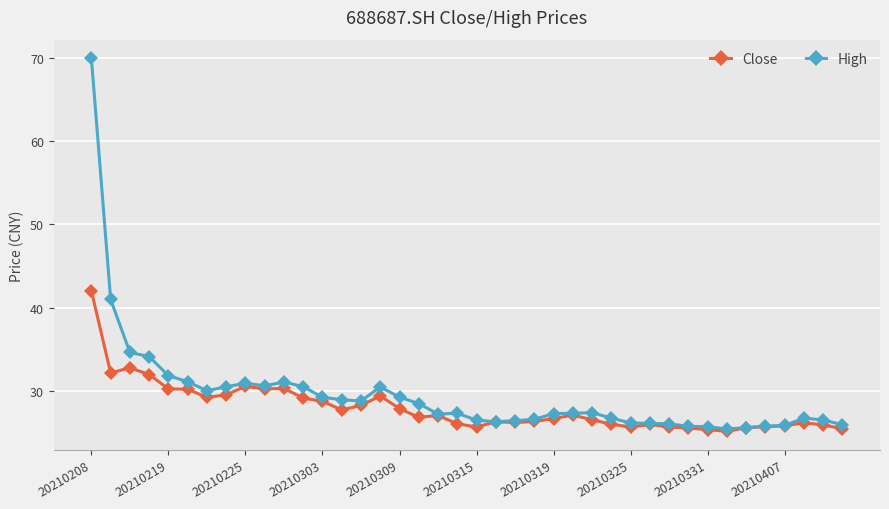

What is the value of the High point at the 27th from the left?

27.3